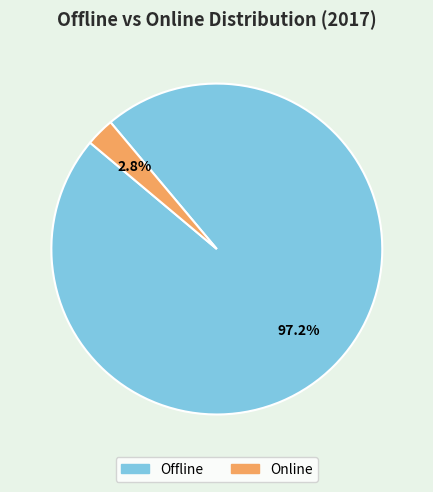

To the nearest percent, what portion does Offline represent?

97%